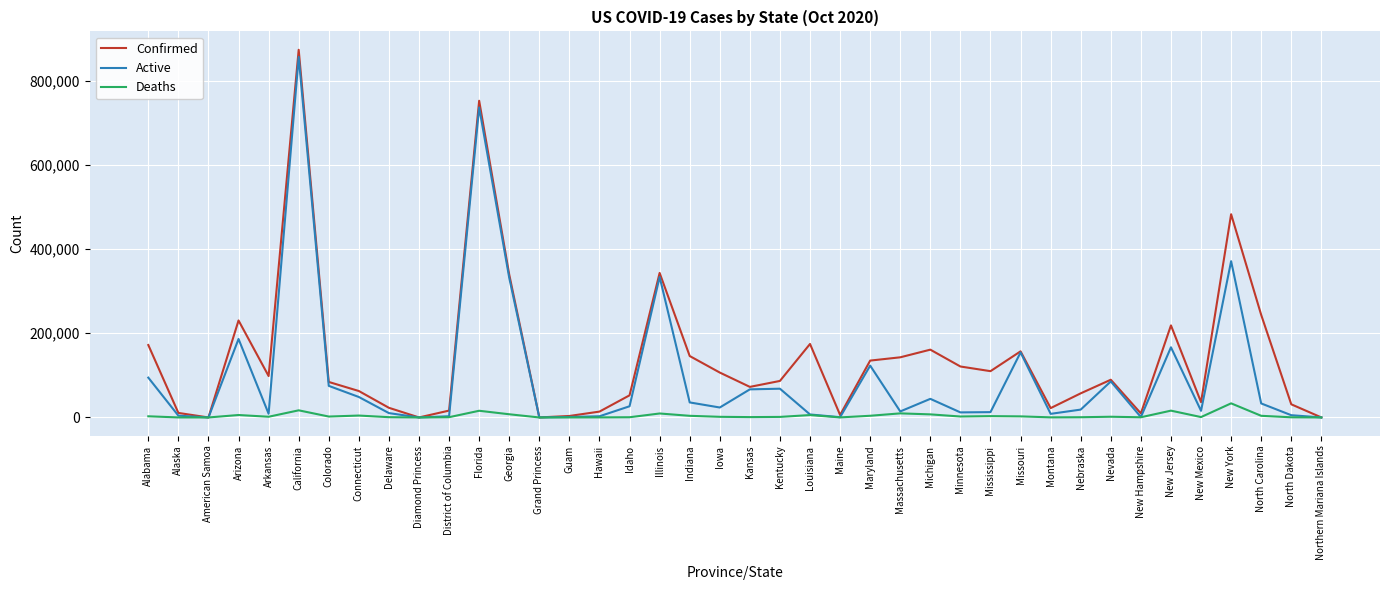

At how many categories does at least one series exceed 571840?

2